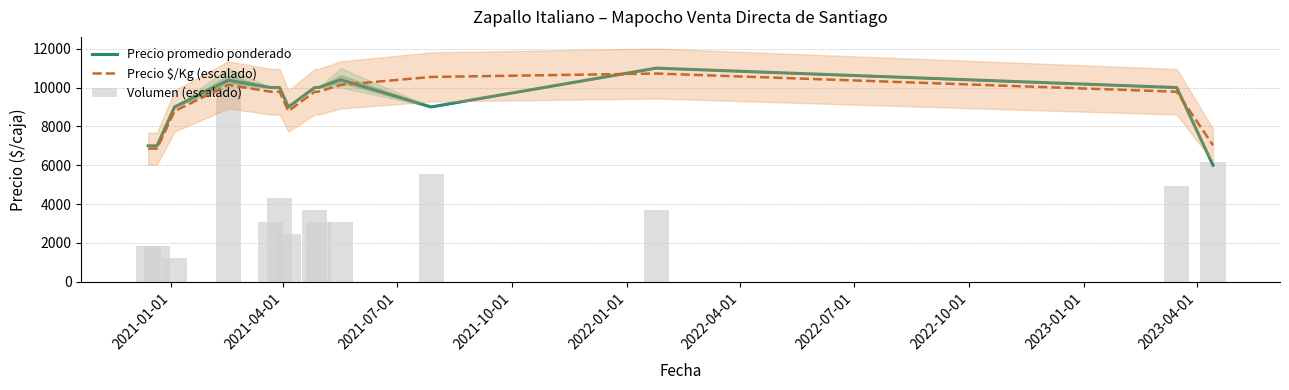

What is the difference between the maximum and second lowest values in the Precio $/Kg (escalado) series?

3866.8